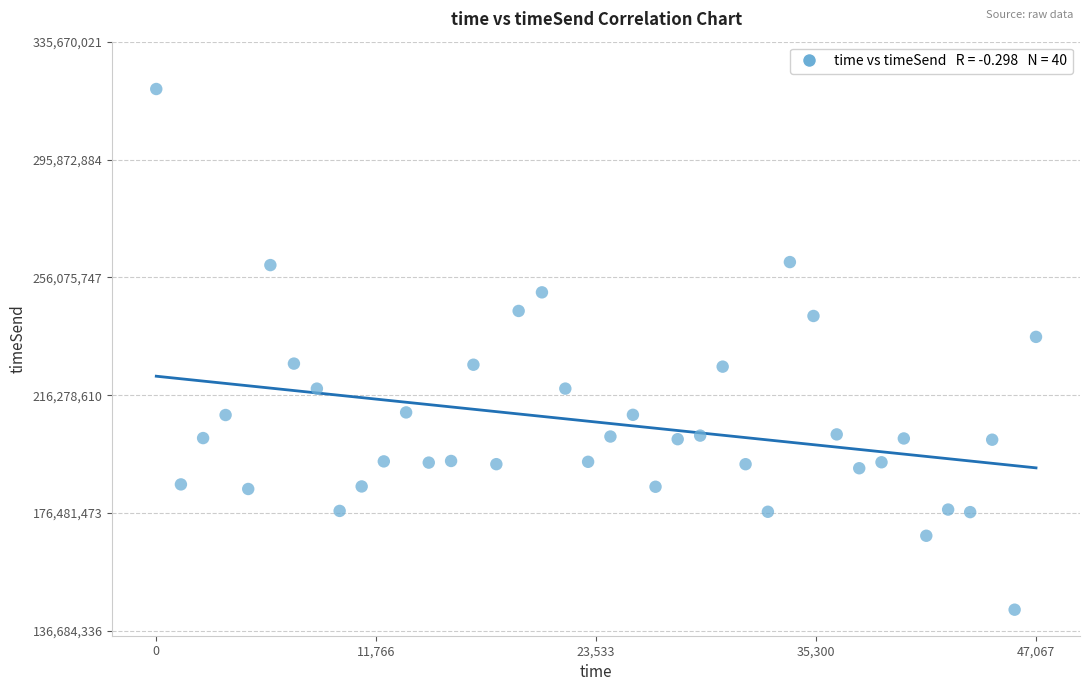

What is the range of X values (max minus min)?

47067